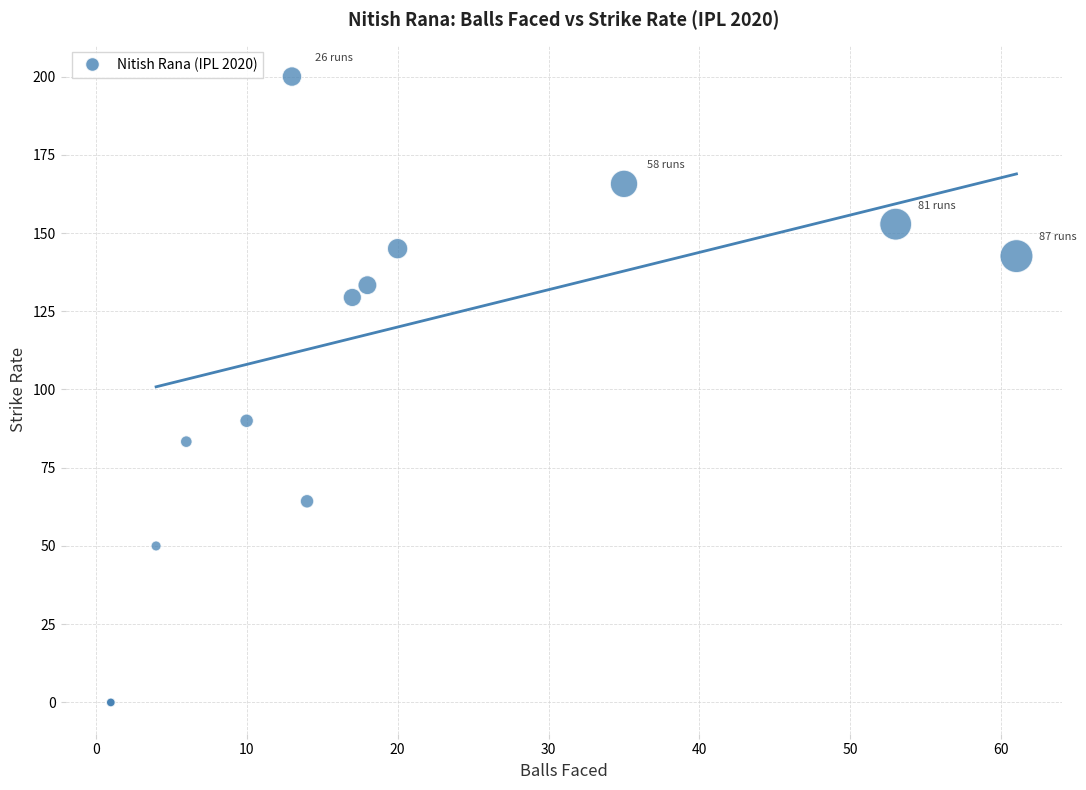

What Y value in the scatter plot is closest to 100?

90.0